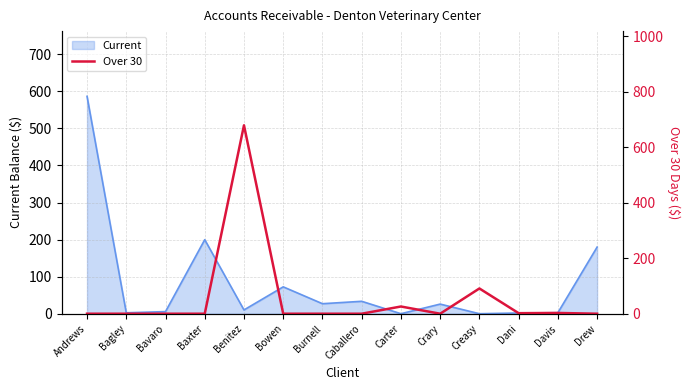

Reading left to right, list all the values displayed in this chart.

0.0	0.0	0.0	0.0	679.0	0.0	0.0	0.0	26.0	0.0	91.0	1.9	2.7	0.0